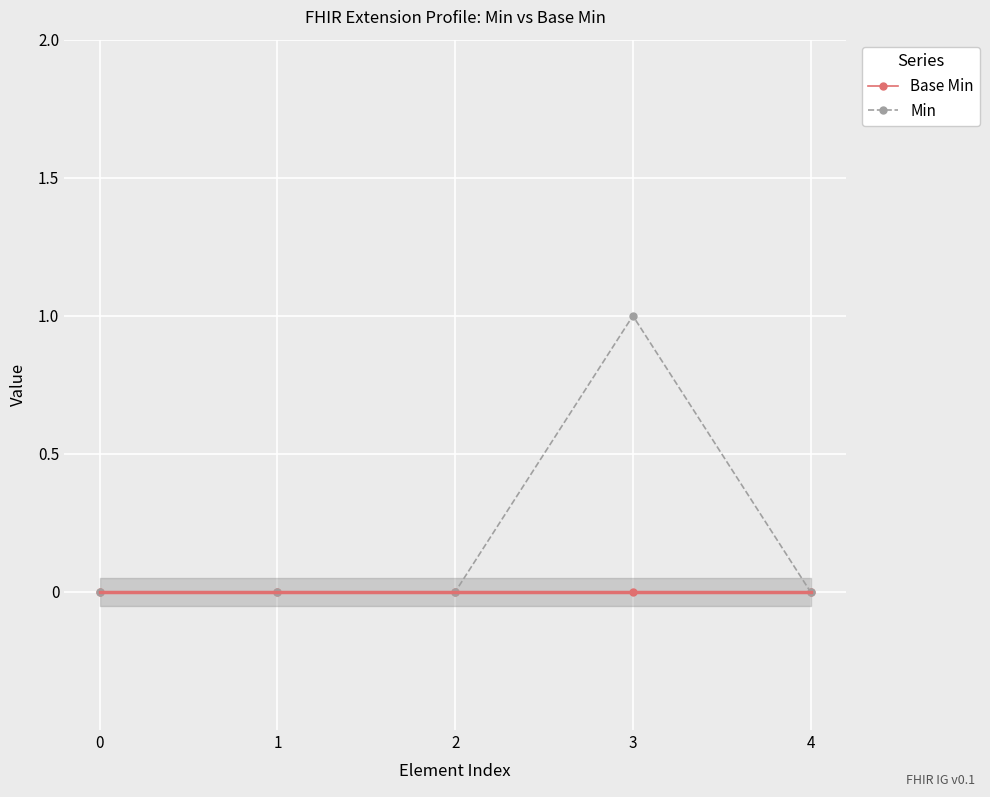

True or false: Base Min has more than 0 interior local peaks.

False